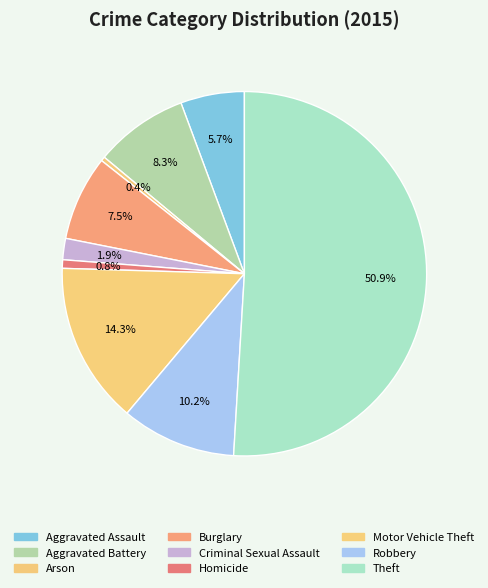

What percentage is the Criminal Sexual Assault slice, to the nearest percent?

2%